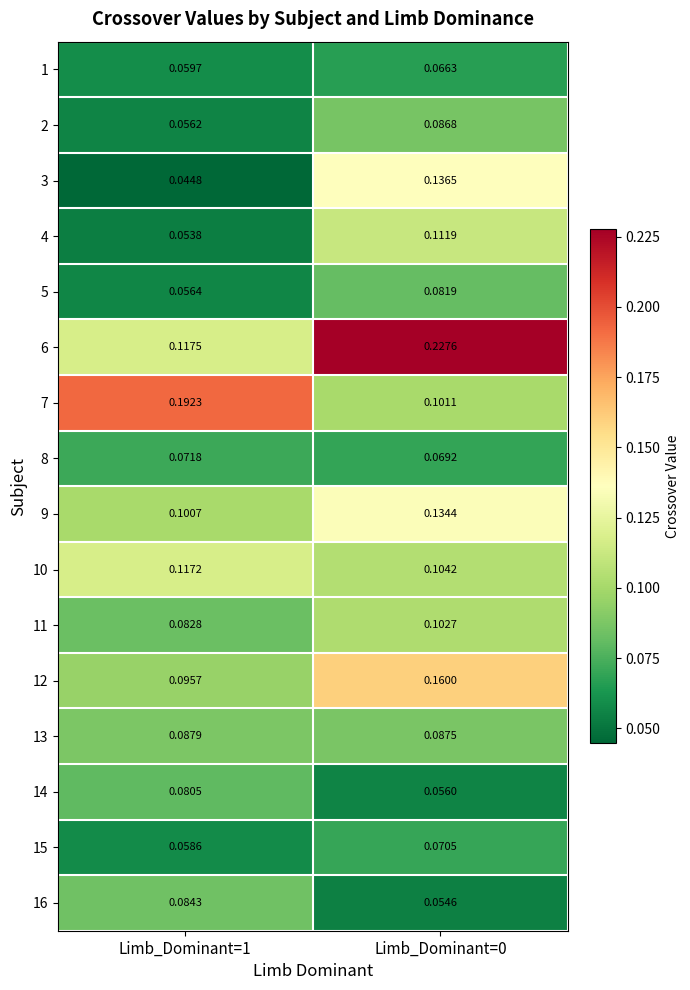

Is the value of 7 at Limb_Dominant=0 greater than the value of 5 at Limb_Dominant=0?

Yes